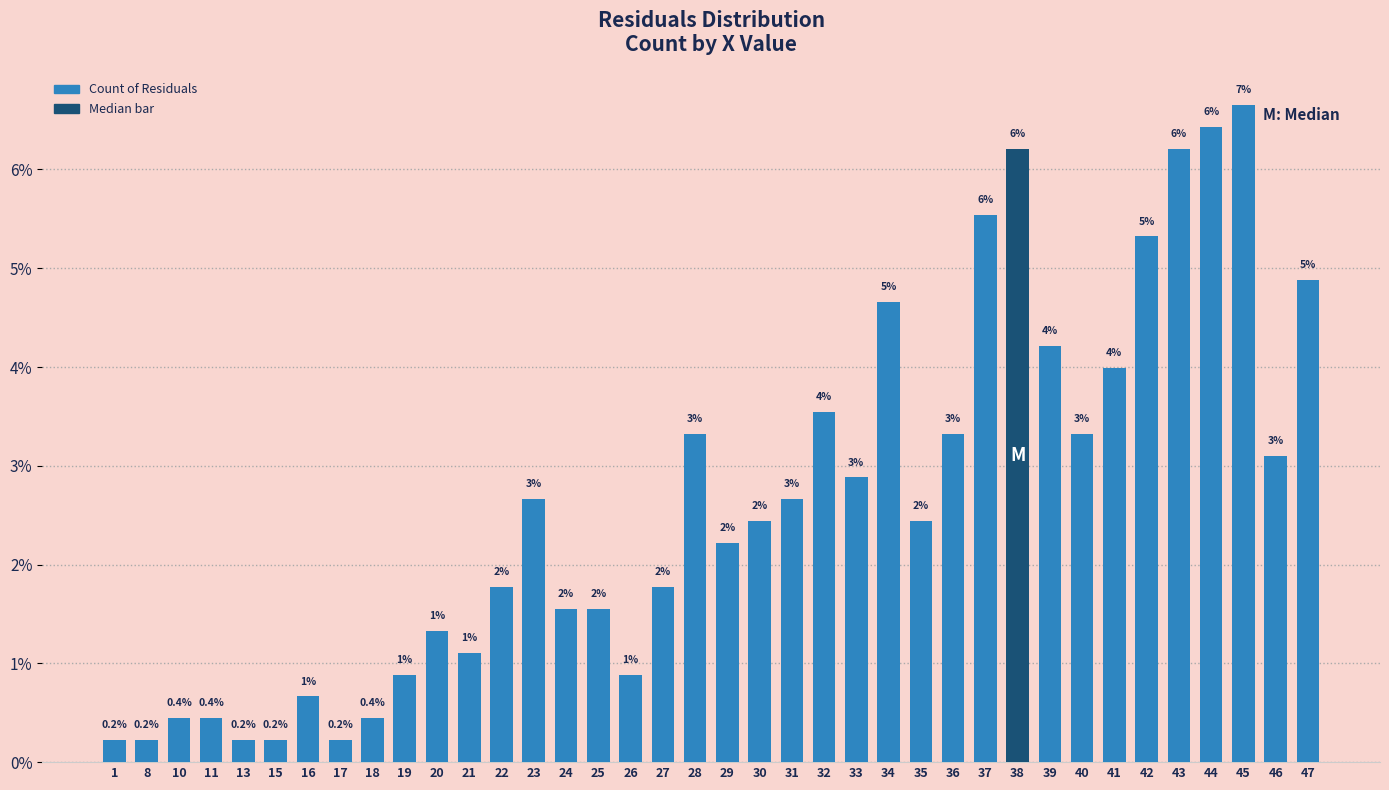

Does the chart contain any negative values?

No